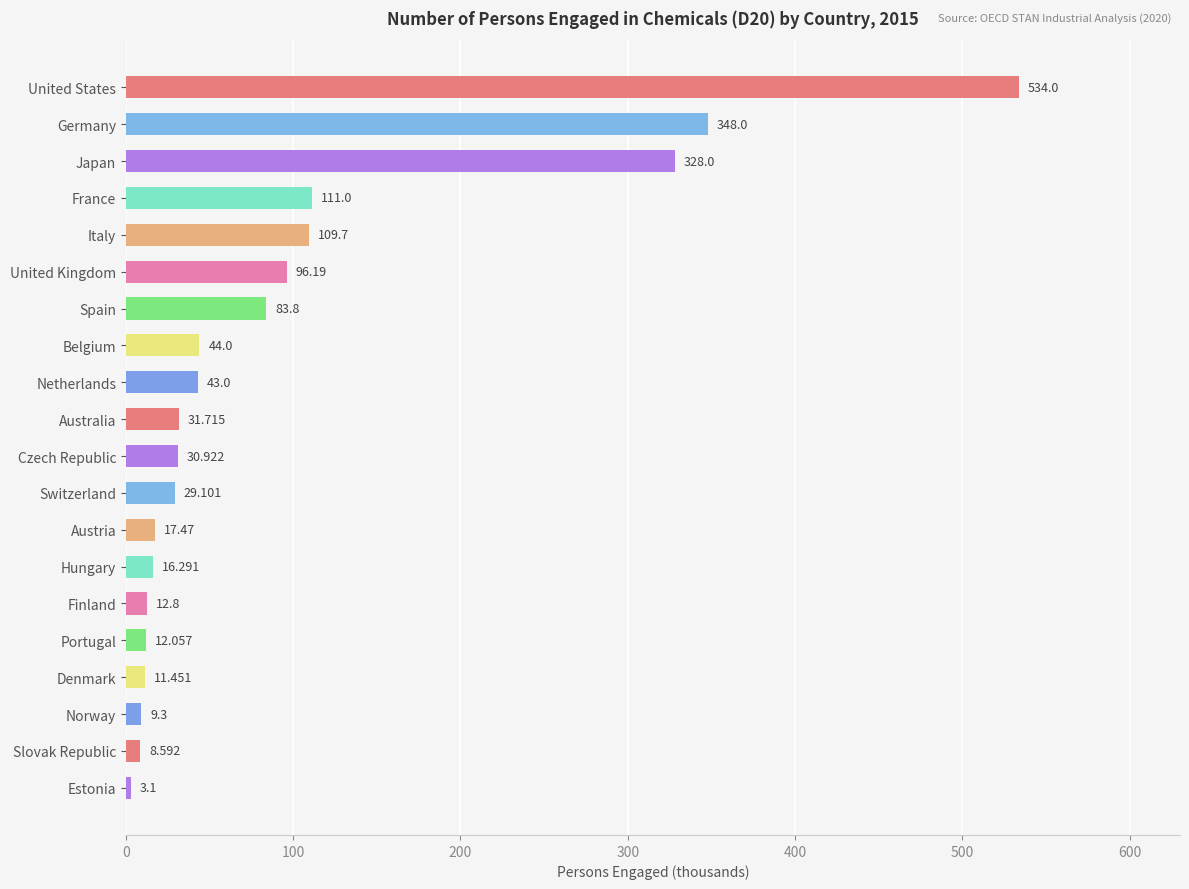

What is the label of the 17th bar from the top?

Denmark